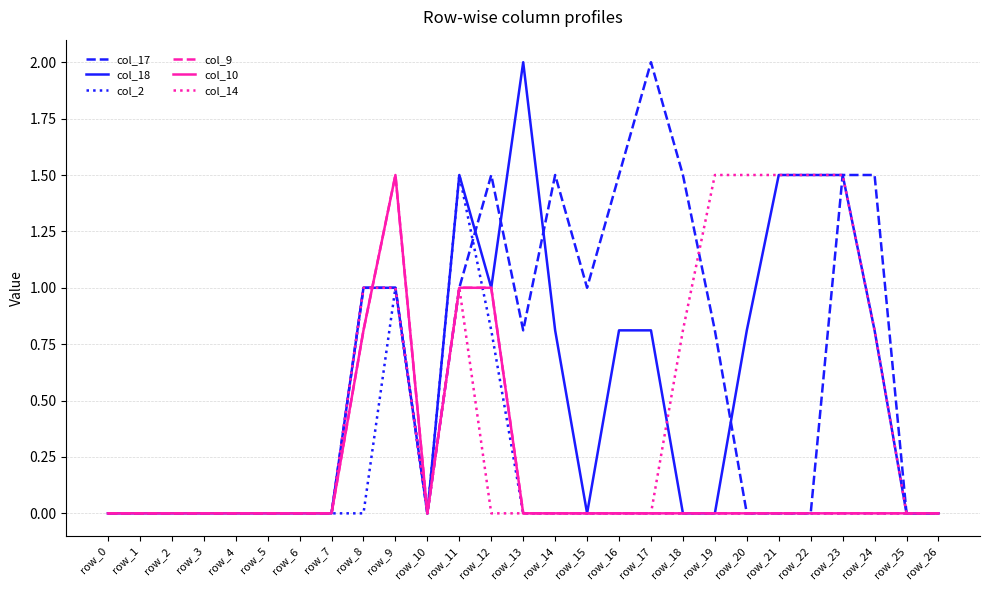

The value of col_18 at row_19 is -1.3. True or false?

False